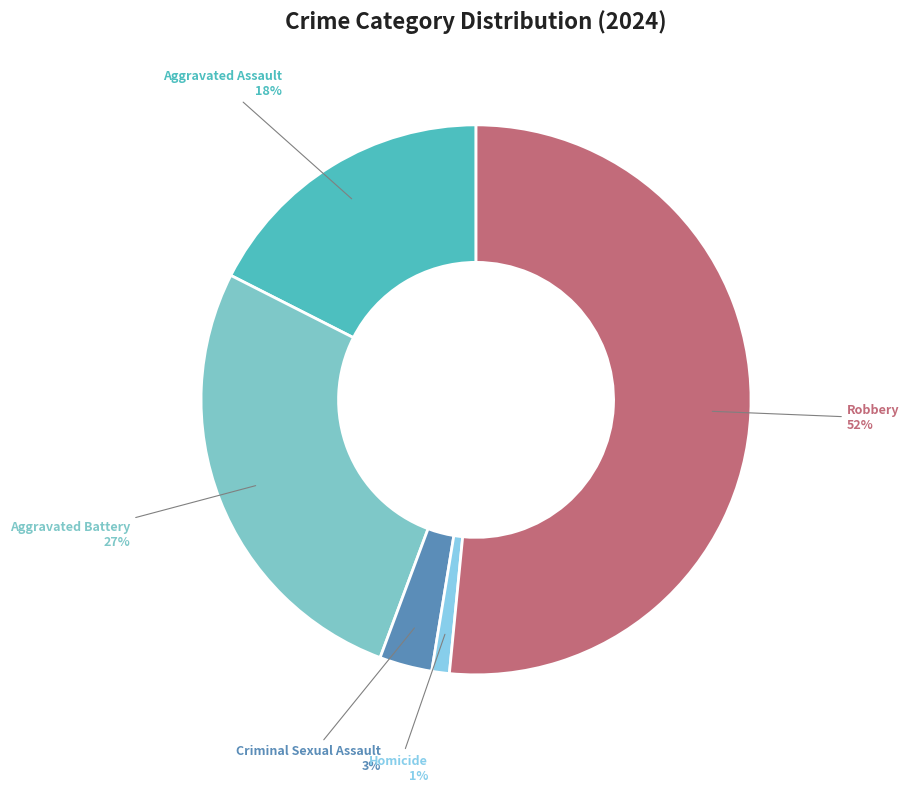

Which category has the smallest portion of the pie?

Homicide